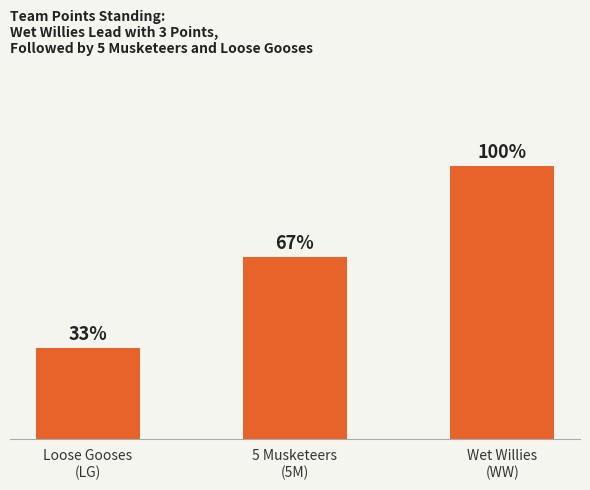

Does the chart contain any negative values?

No